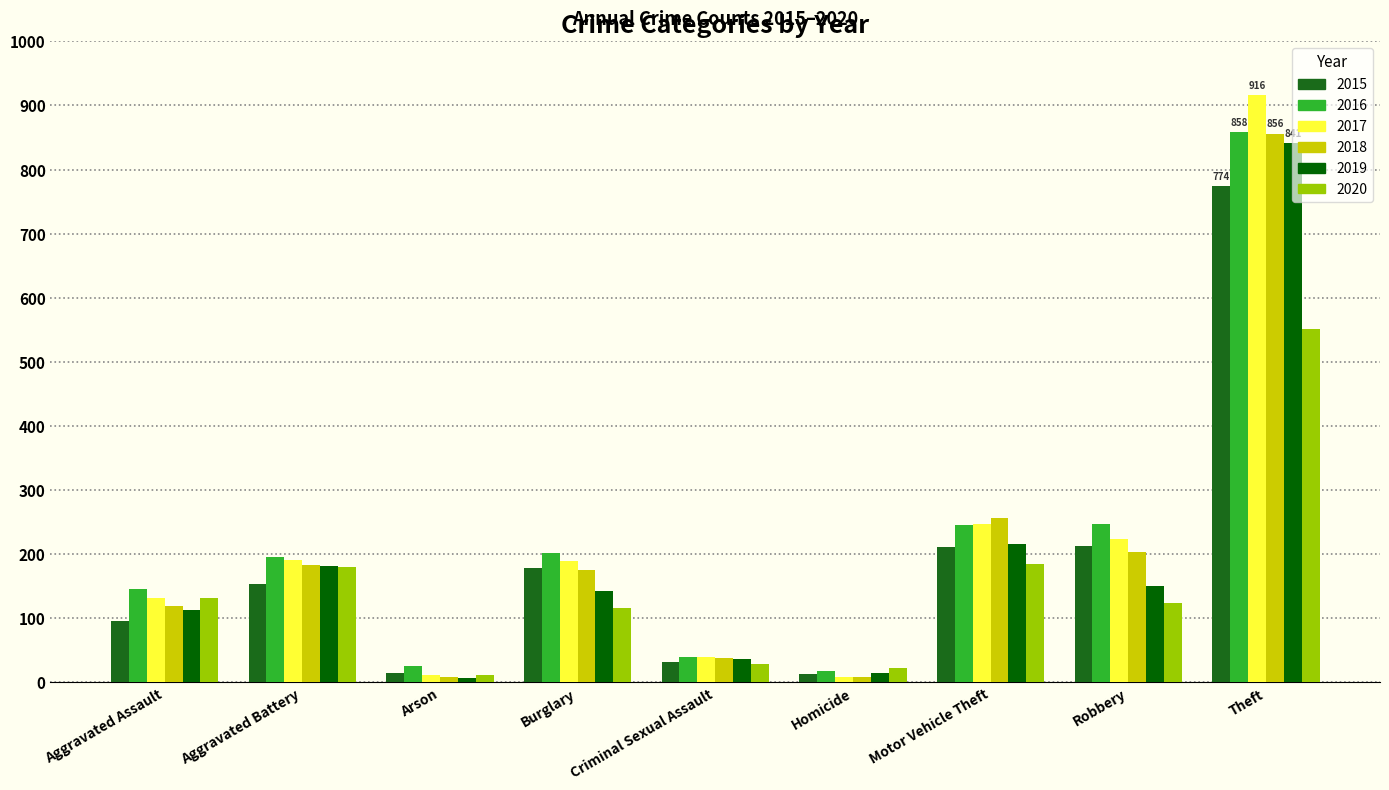

At which label does 2020 first exceed 124?

Aggravated Assault